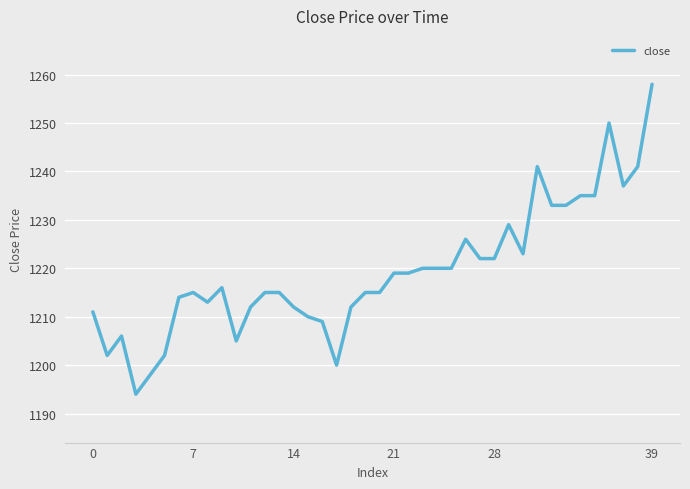

What is the difference between the maximum and minimum values?

64